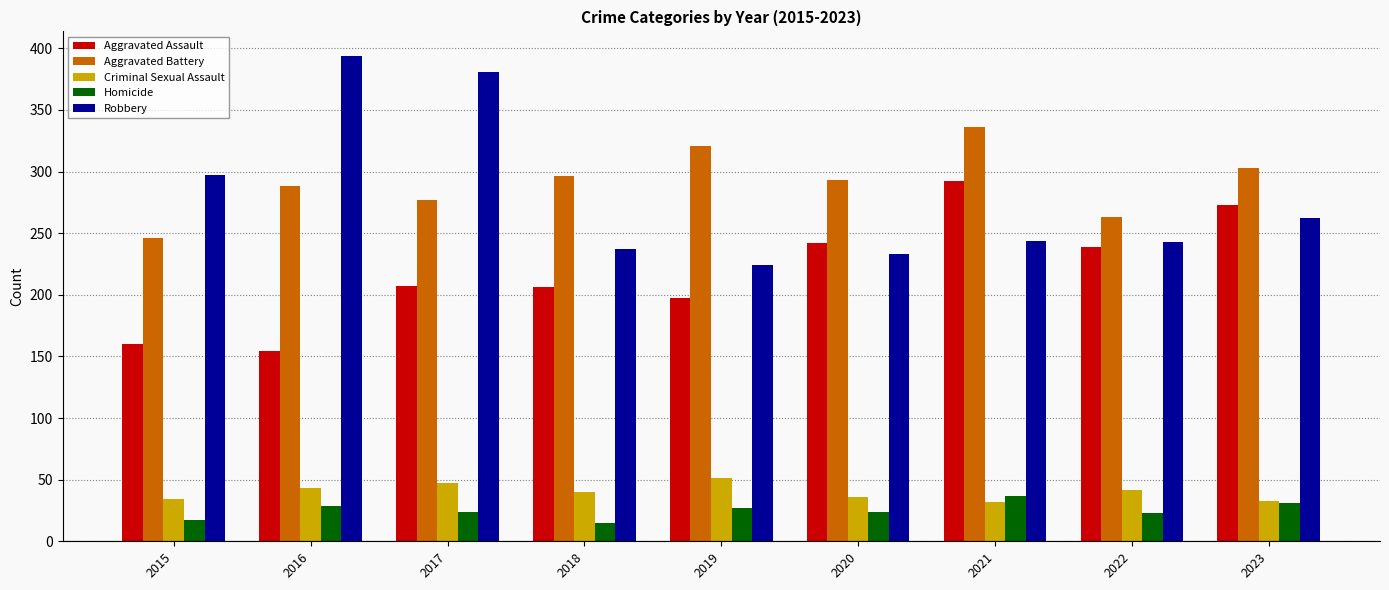

The Aggravated Battery series shows 413 at 2015. True or false?

False